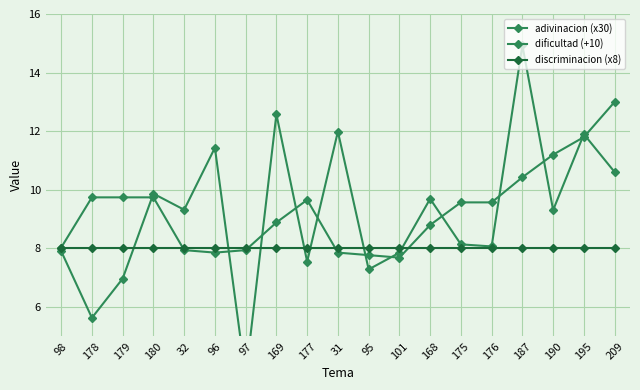

Where is the first local minimum for adivinacion (x30)?

178